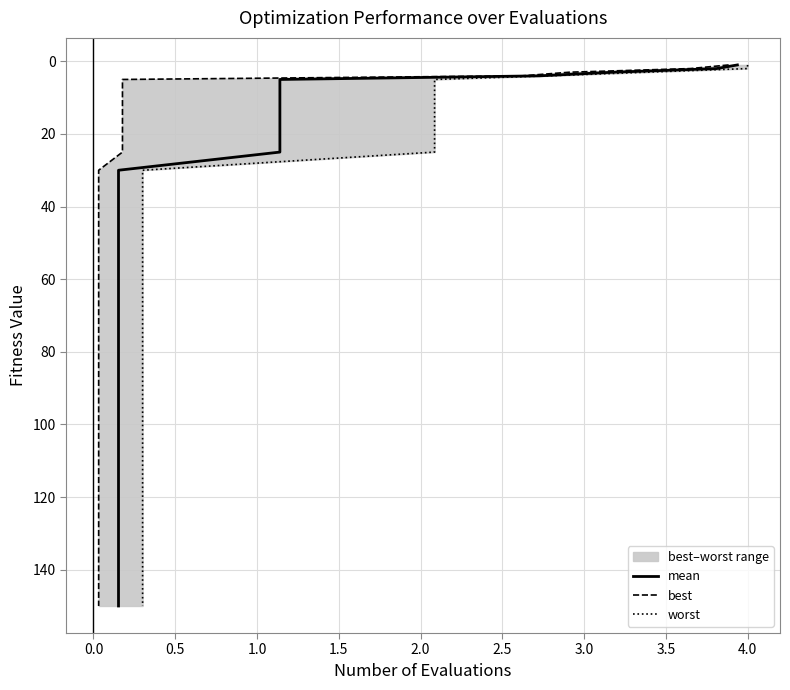

What is the maximum value for worst?

150